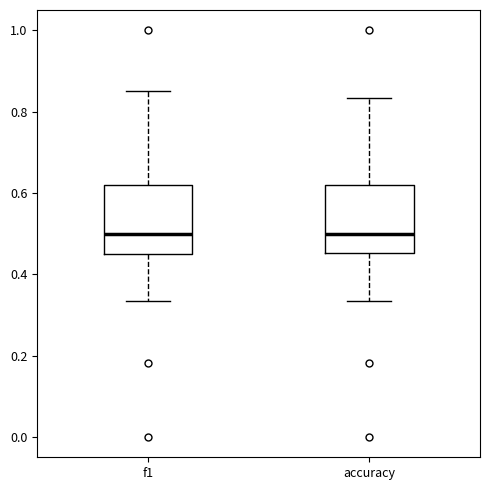

Reading left to right, read every box against the y-axis: the position of its median line, the range the box covers, and the ends of its whiskers. The values are not printed on the chart, so give them approximately, as read against the axis.

f1: median 0.50, box 0.44 to 0.62, whiskers 0.34 to 0.86
accuracy: median 0.50, box 0.46 to 0.62, whiskers 0.34 to 0.84